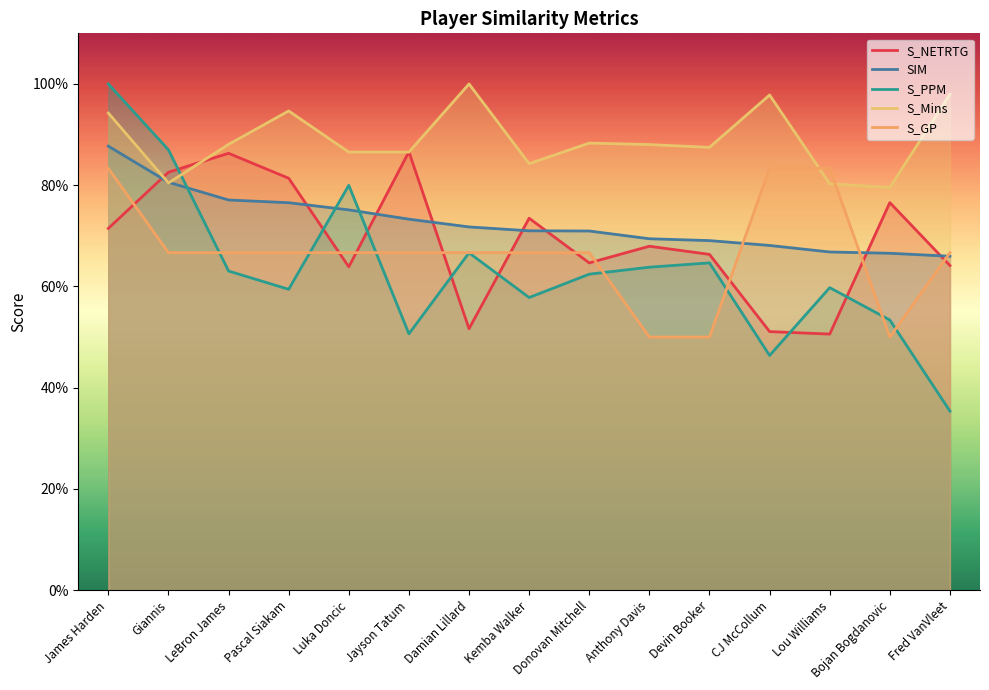

What is the label of the 3rd point from the right?

Lou Williams